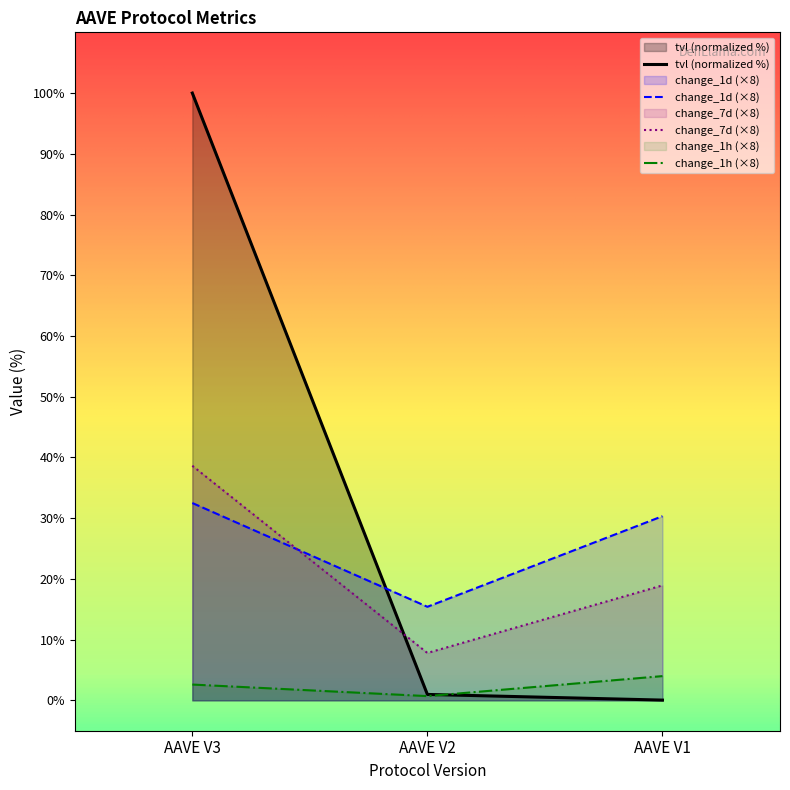

True or false: change_1h has a value of 4.0 at AAVE V1.

True